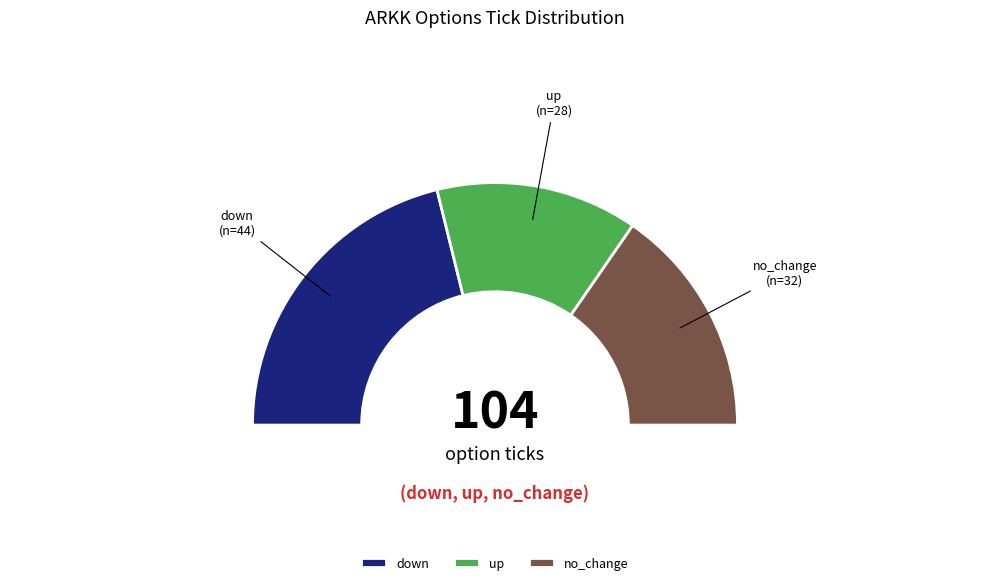

To the nearest percent, what portion does down represent?

42%